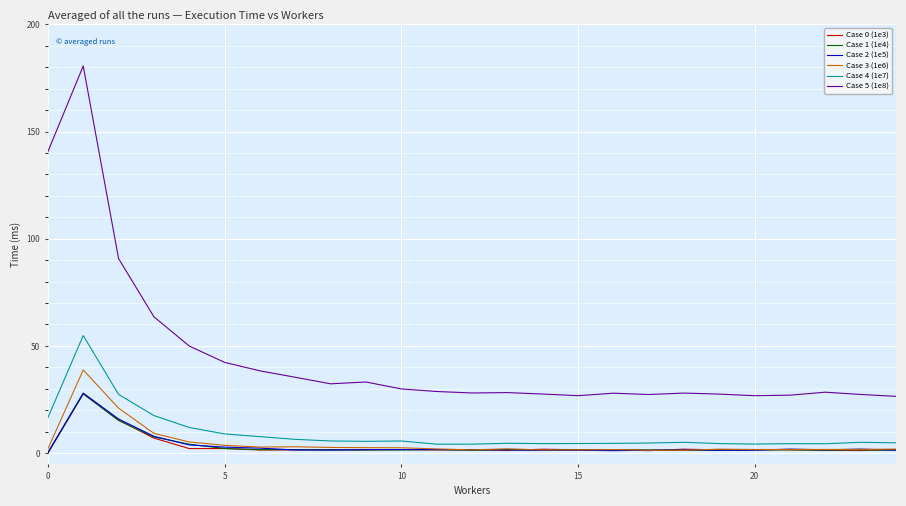

True or false: Case 4 (1e7) and Case 5 (1e8) intersect in this chart.

False